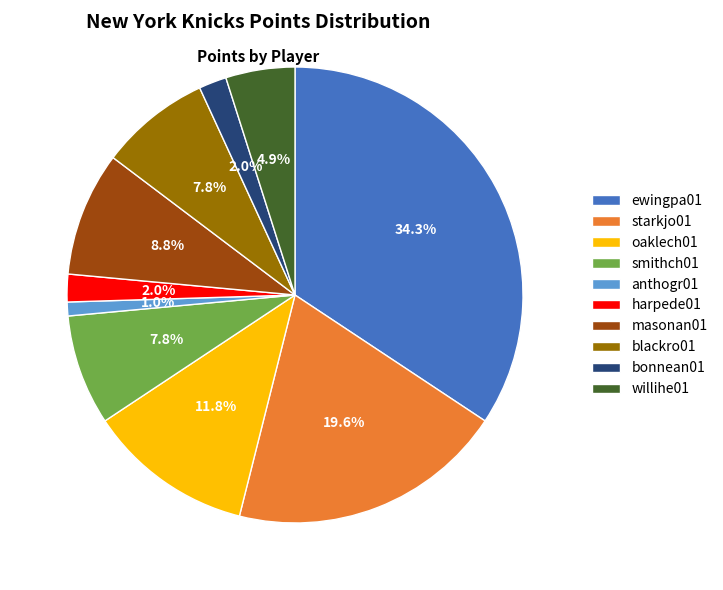

Which has a higher value, harpede01 or starkjo01?

starkjo01